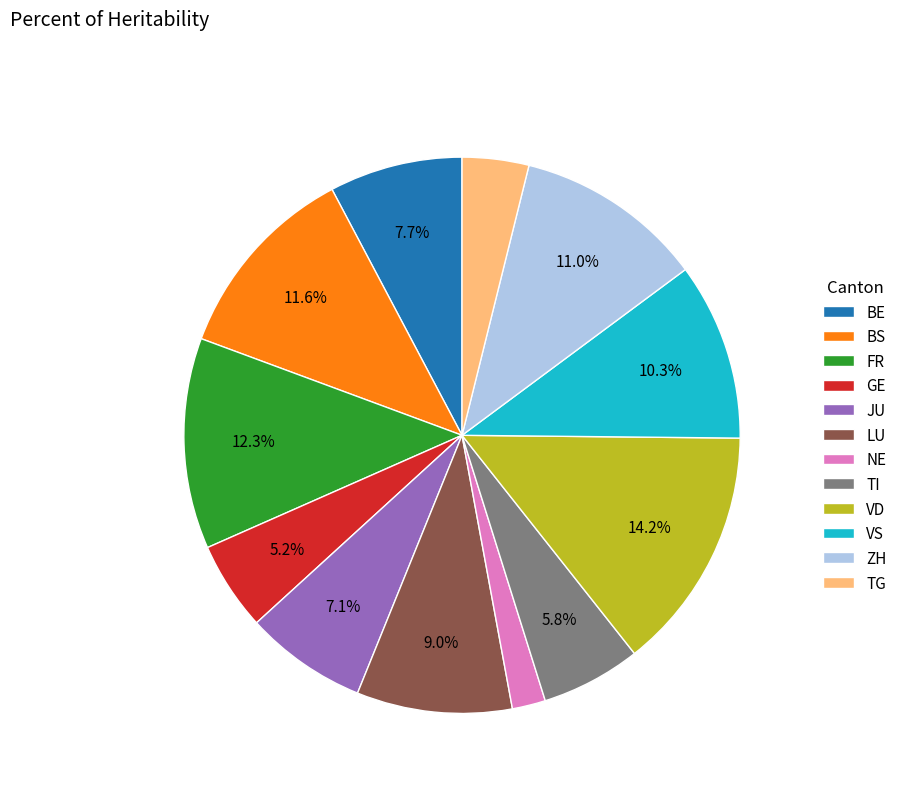

Between JU and VD, which is larger?

VD